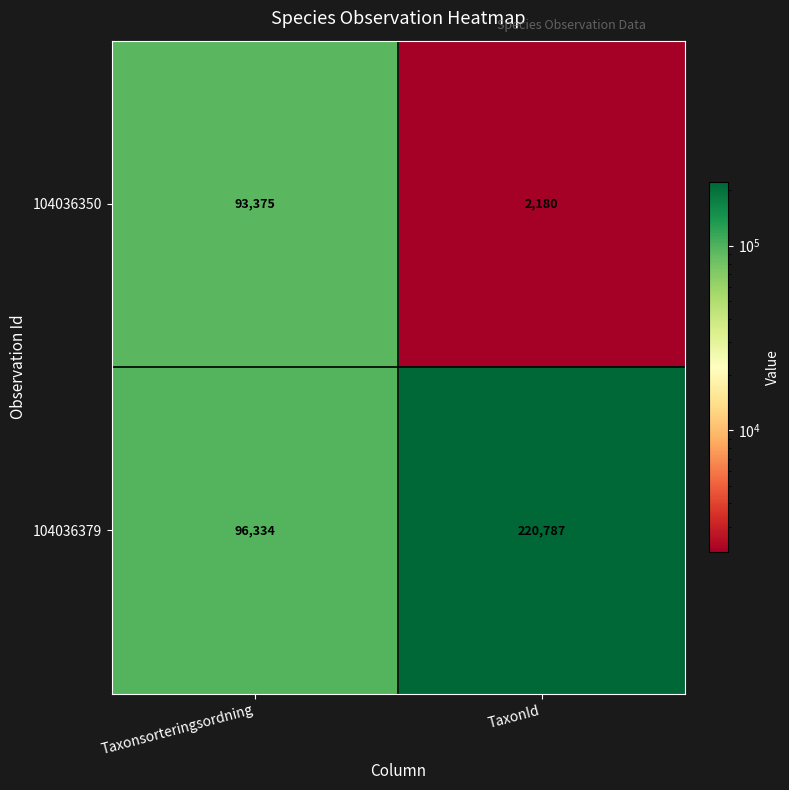

The 104036379 series shows 96334 at Taxonsorteringsordning. True or false?

True